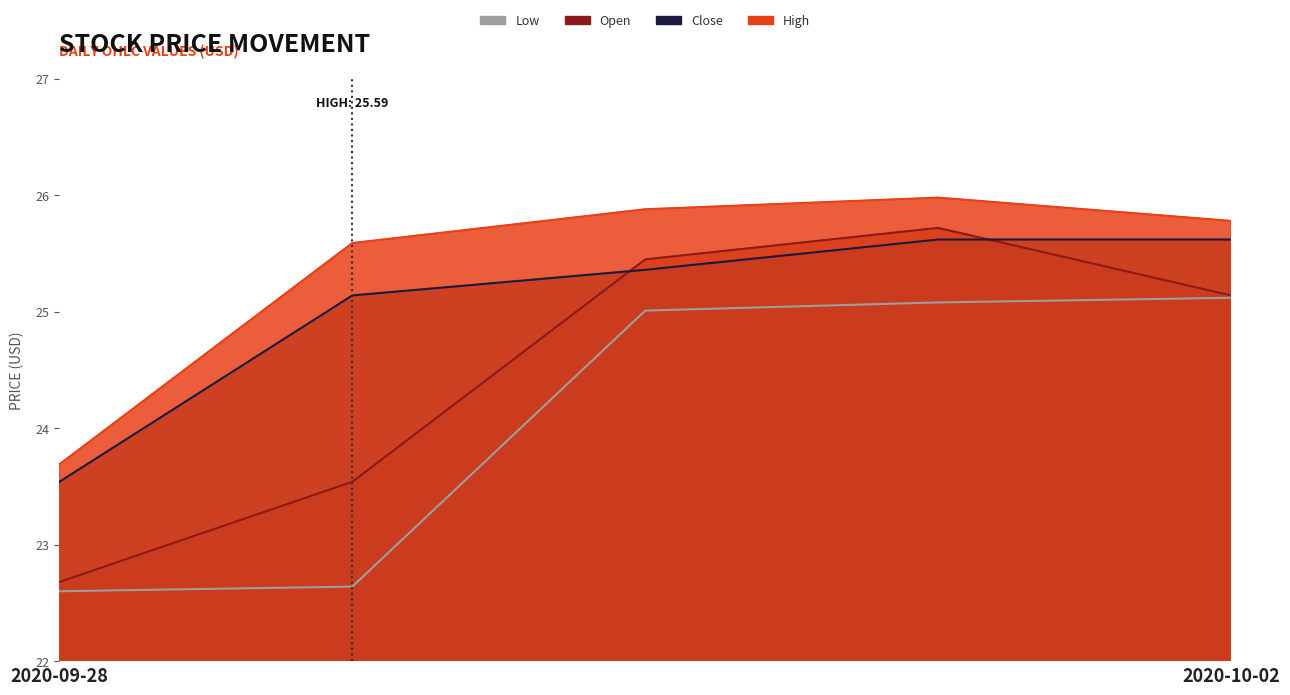

What is the difference between the second highest and second lowest values in the Close series?

0.5